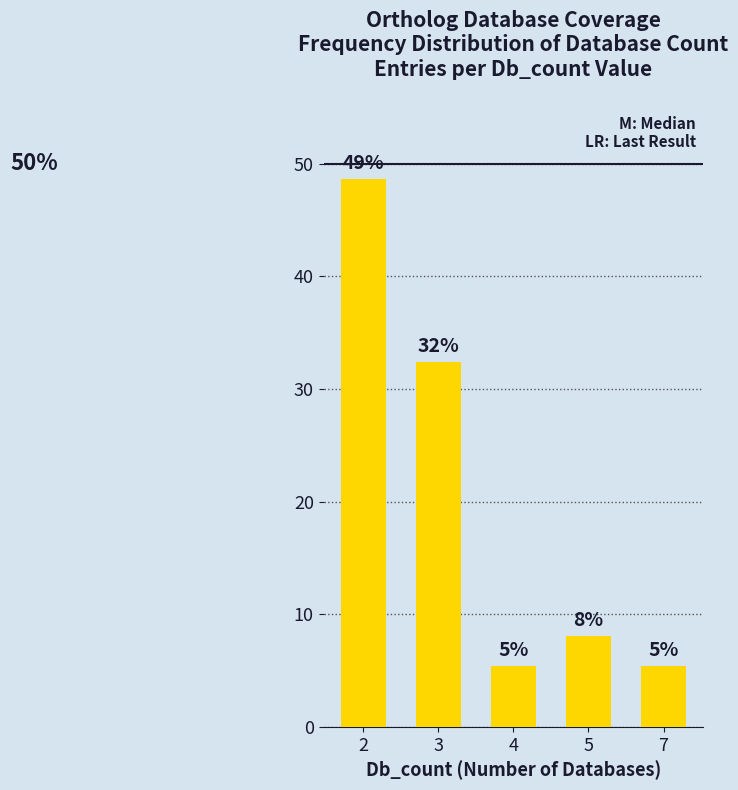

Which label corresponds to the smallest value in the chart?

4